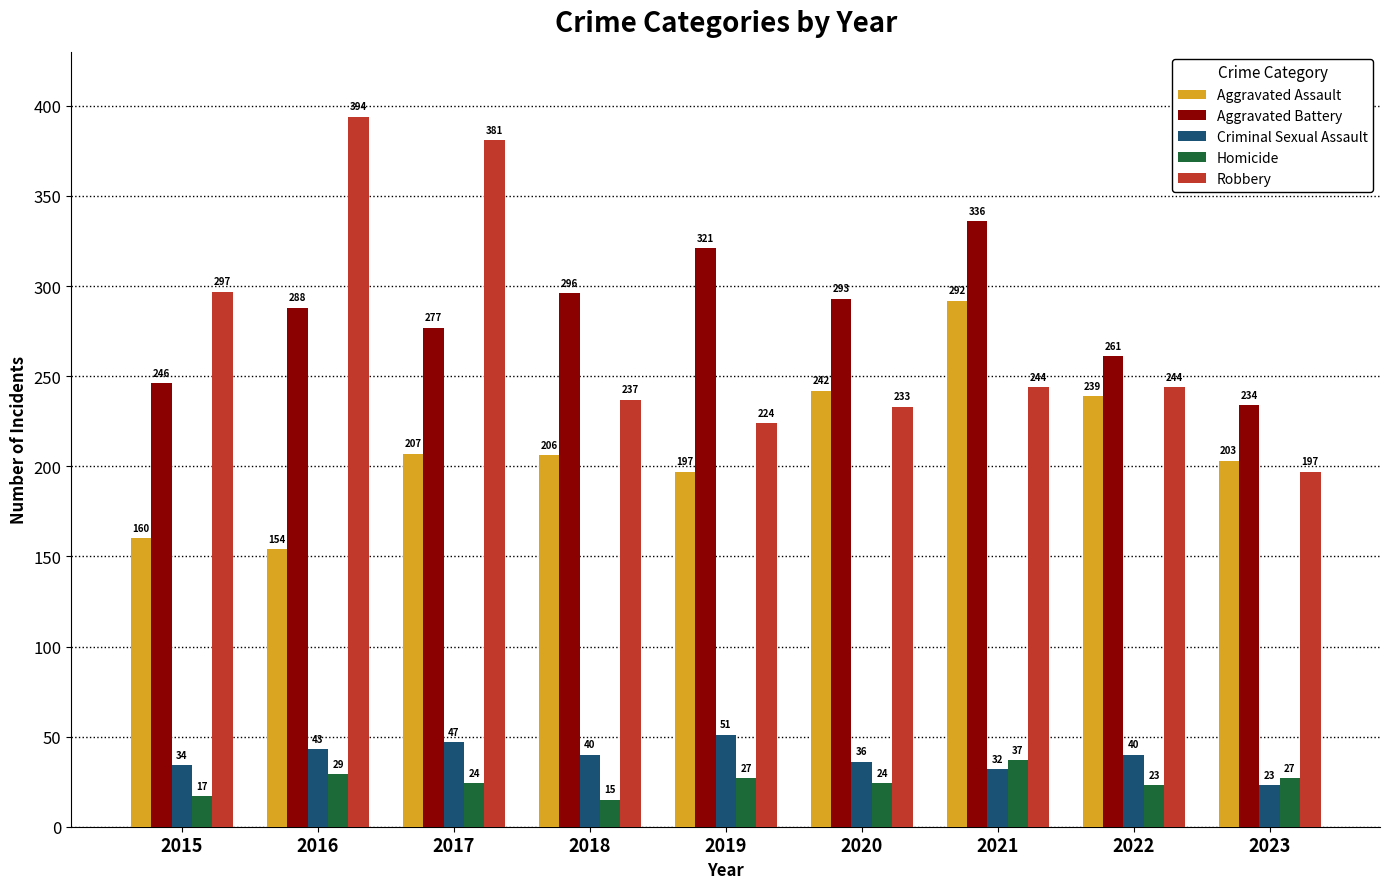

What is the maximum value shown in the chart?

394